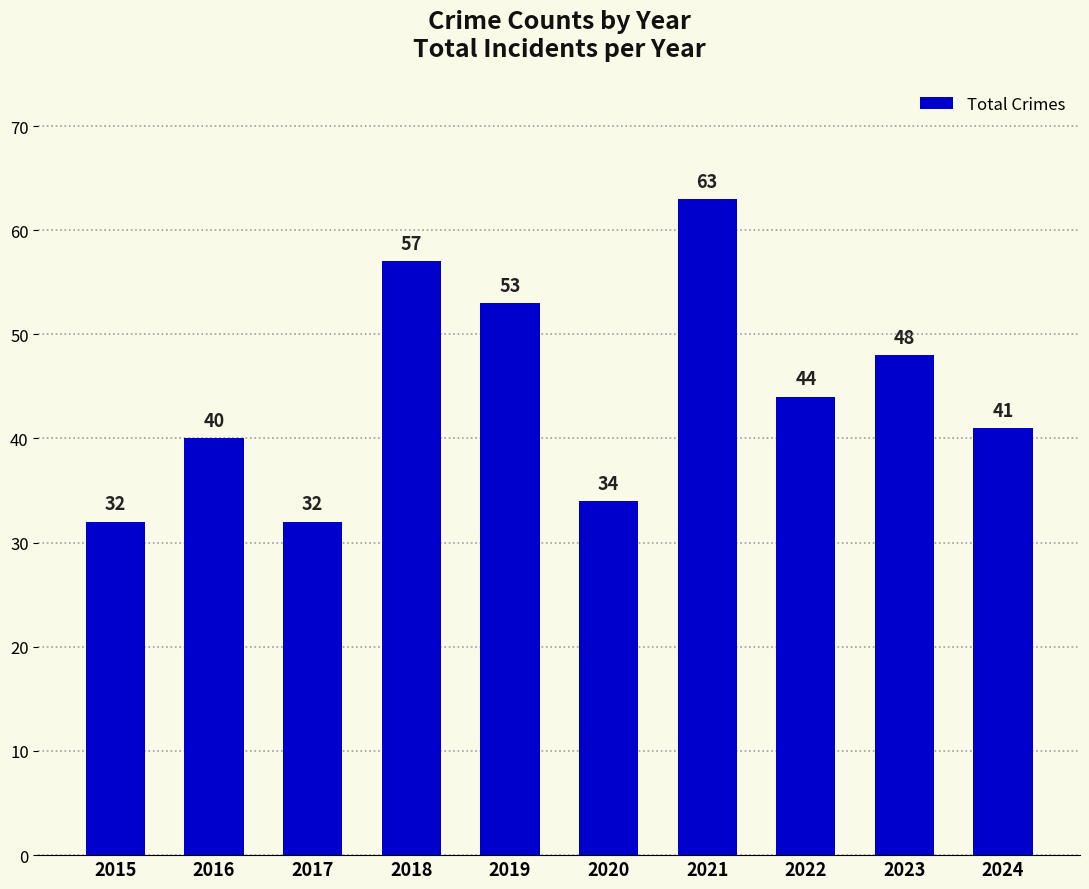

How many series are shown in this chart?

1